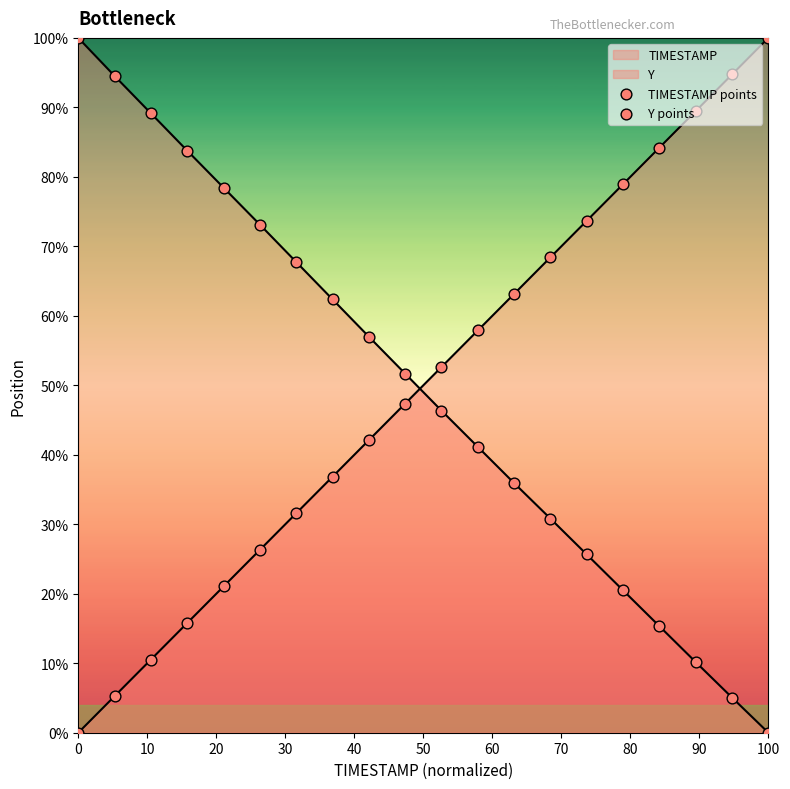

Is the value of Y points at 14 greater than the value of TIMESTAMP points at 70?

No